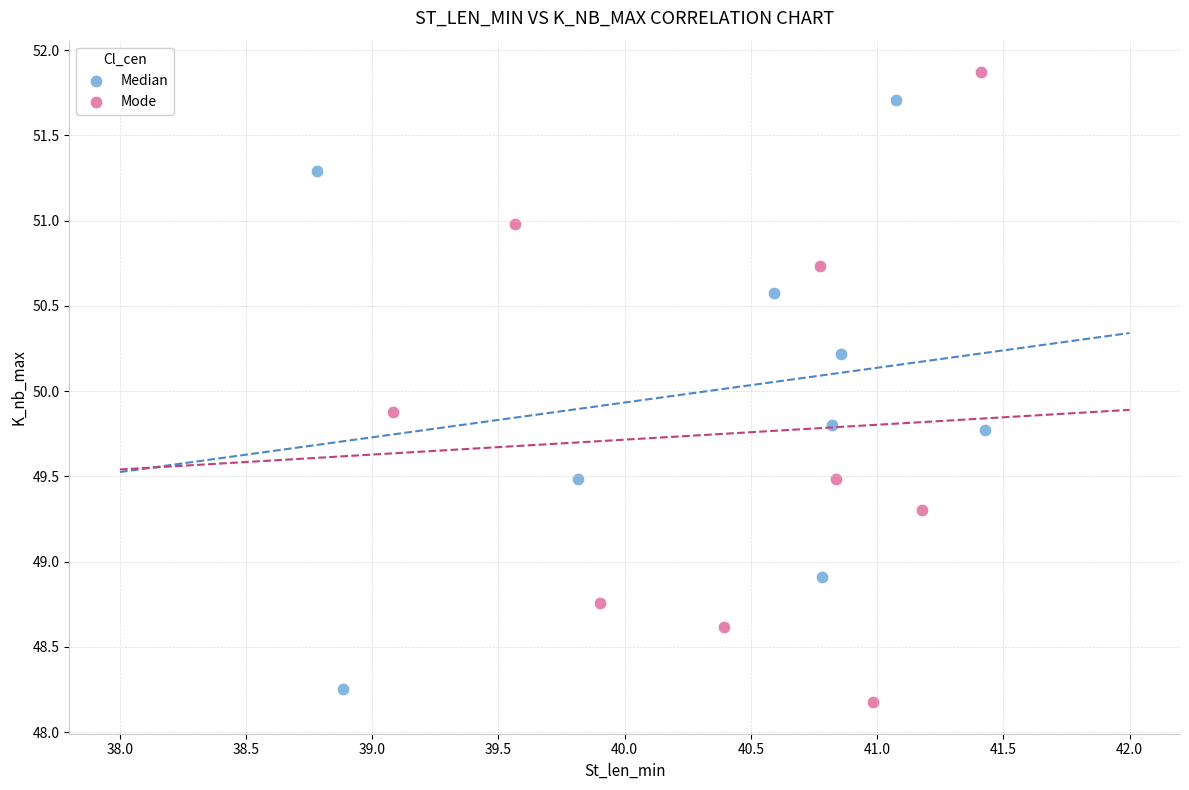

Which series has the largest Y range (max minus min)?

Mode